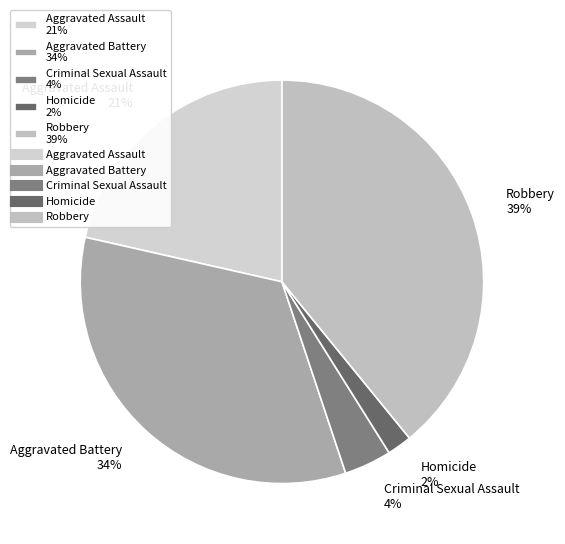

Is there a majority slice in this chart?

No